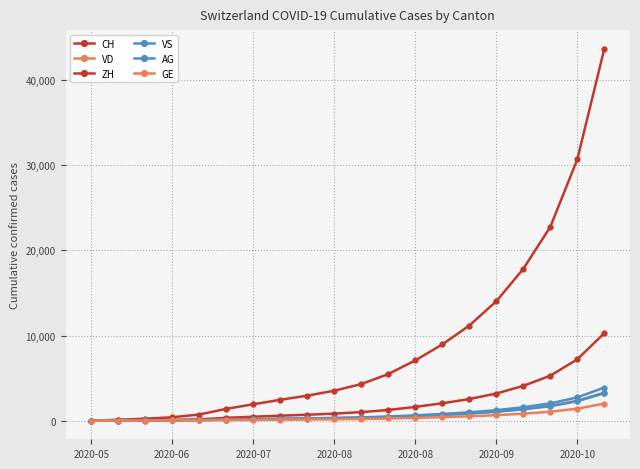

How many distinct data groups are displayed?

6